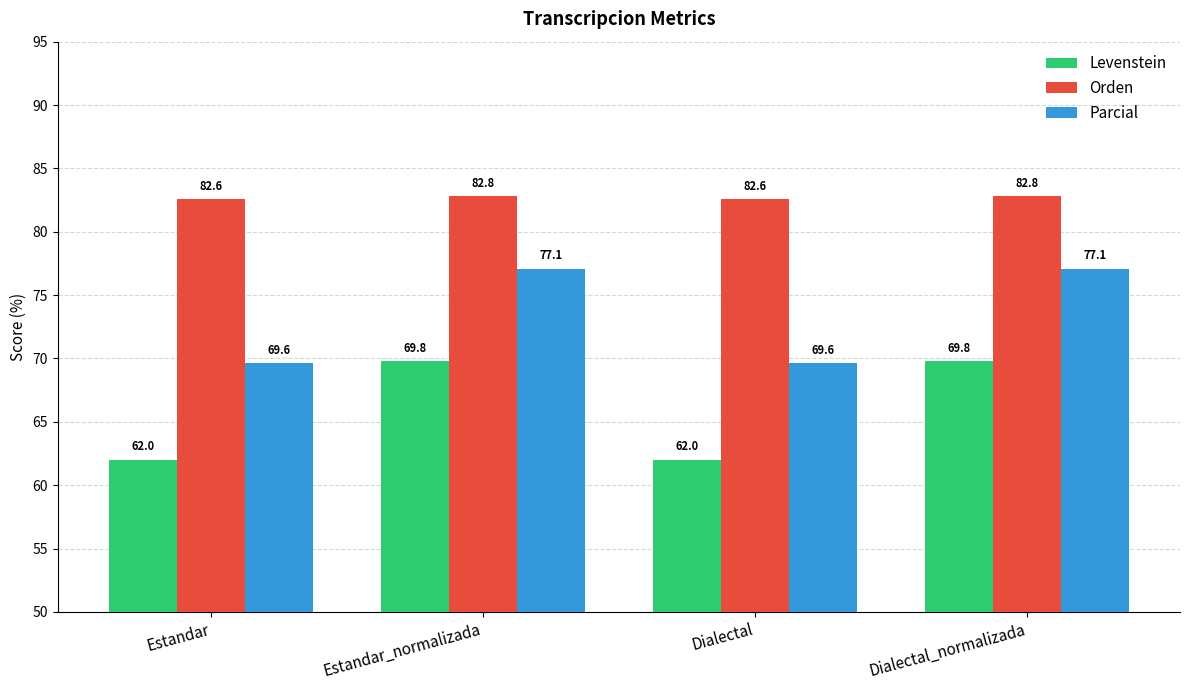

What are all the series names shown in the legend?

Levenstein, Orden, Parcial